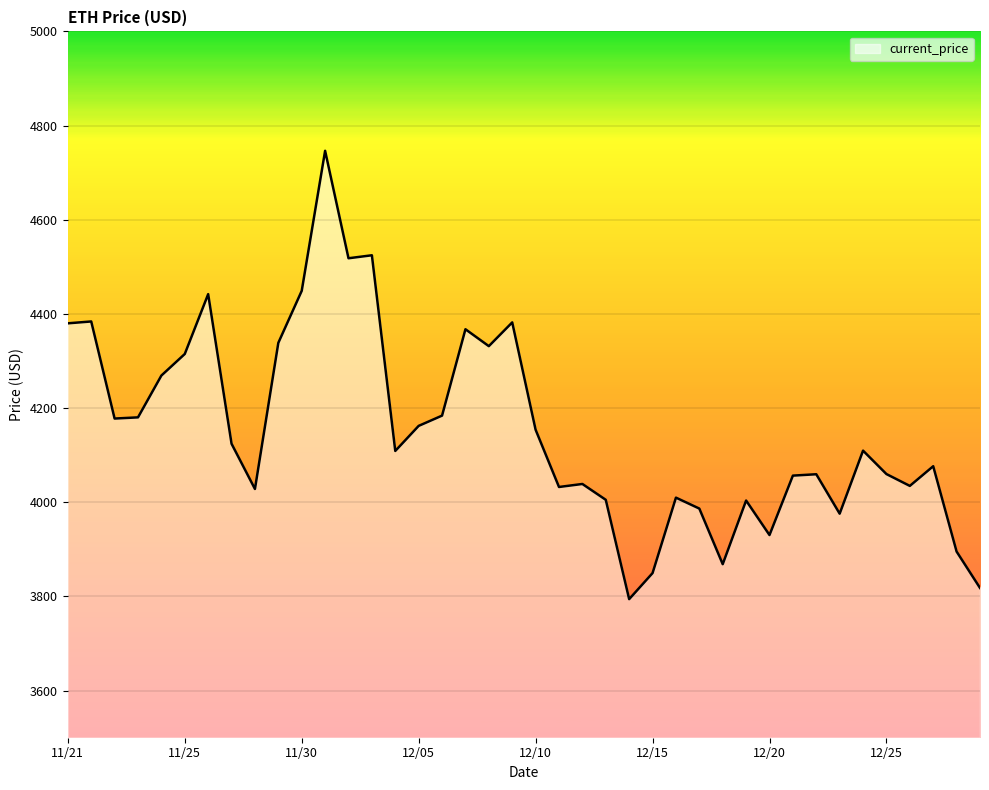

What is the maximum value shown in the chart?

4746.4